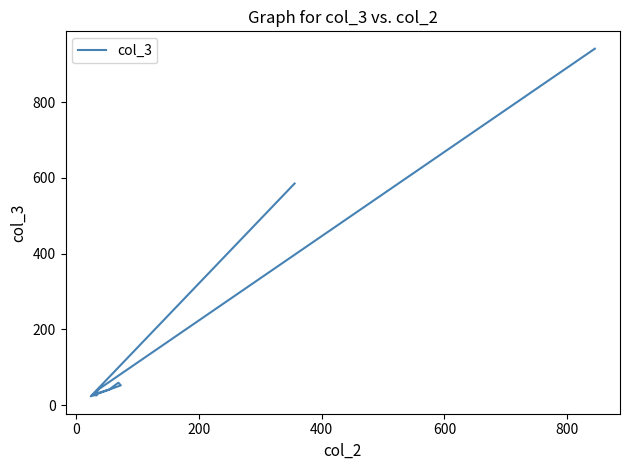

What is the greatest value displayed?

941